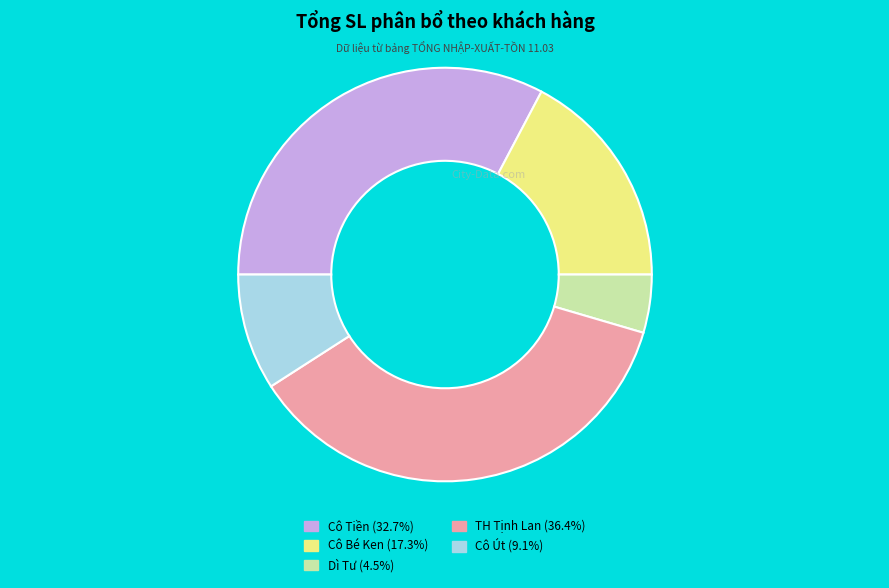

Rank the categories by value from lowest to highest.

Dì Tư, Cô Út, Cô Bé Ken, Cô Tiền, TH Tịnh Lan